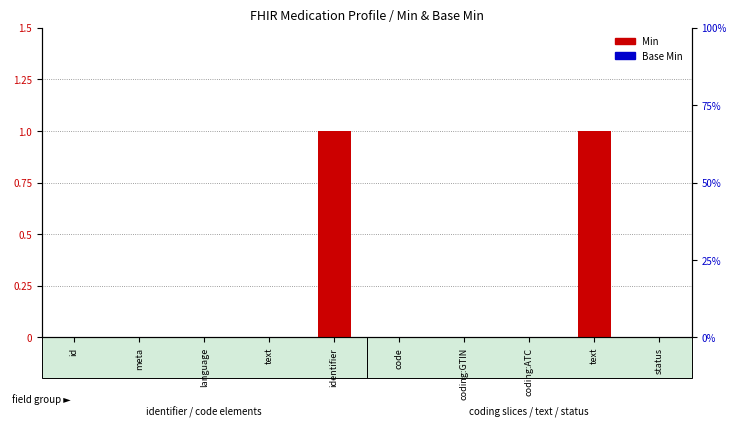

Does the chart contain stacked bars?

No